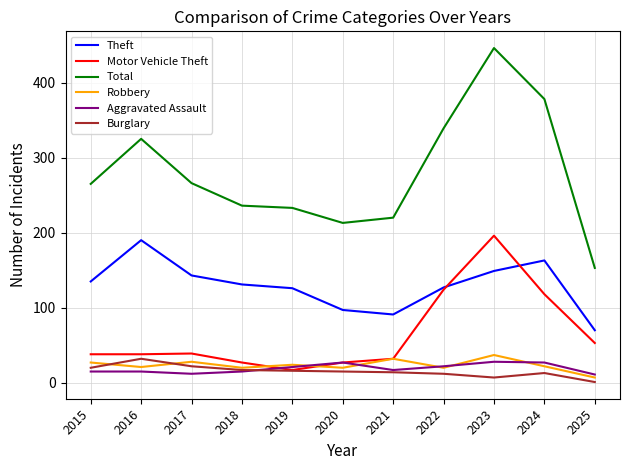

At which label does Theft first exceed 131?

2015